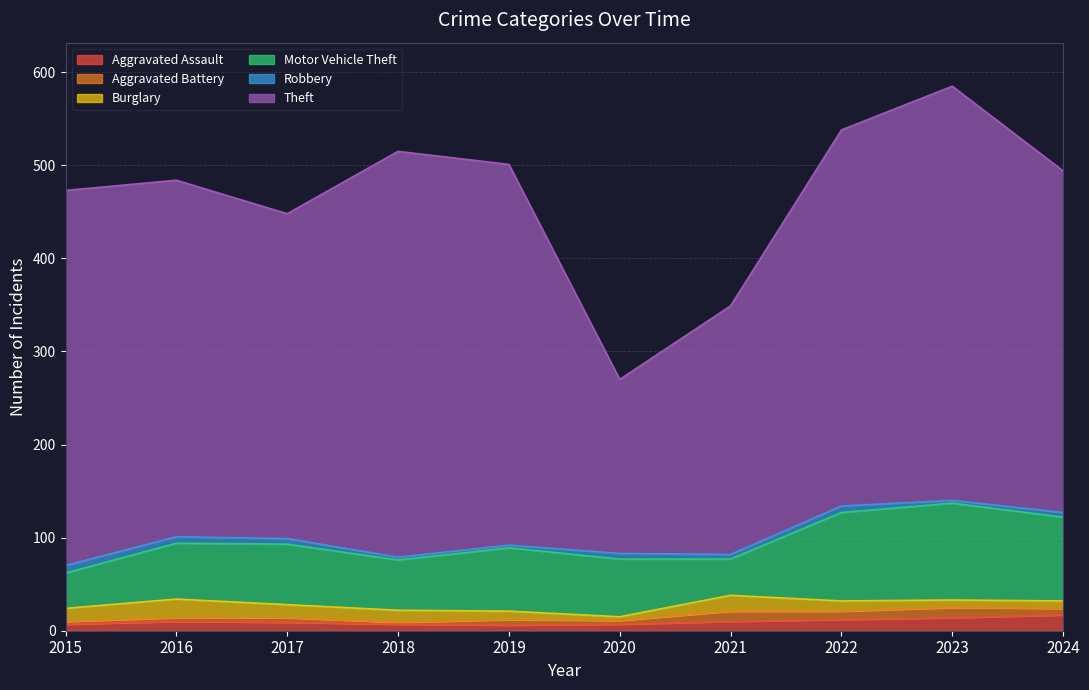

How many intersections are there between Aggravated Assault and Robbery?

1